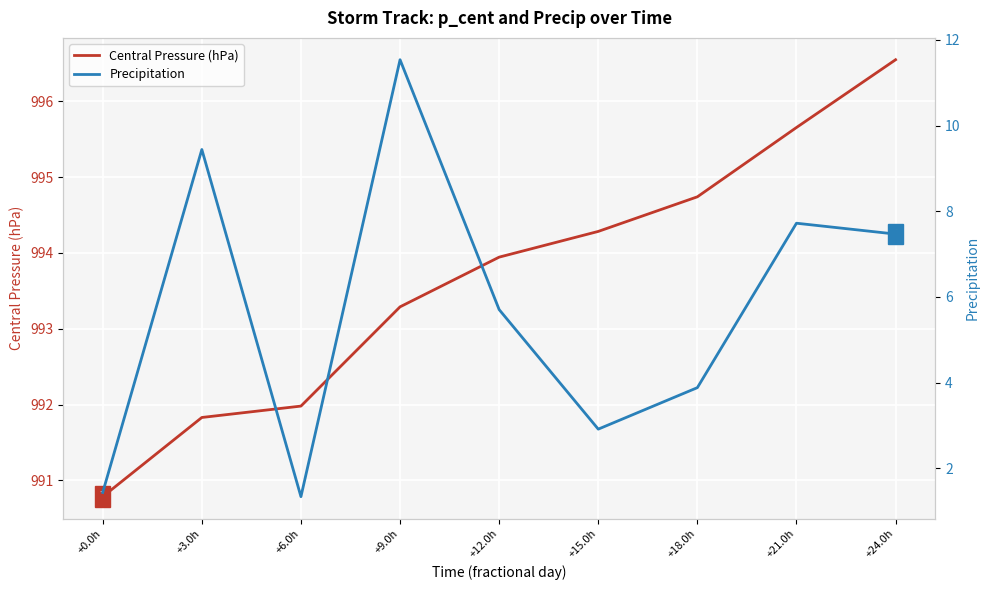

Which series contains the lowest Y value?

Precipitation